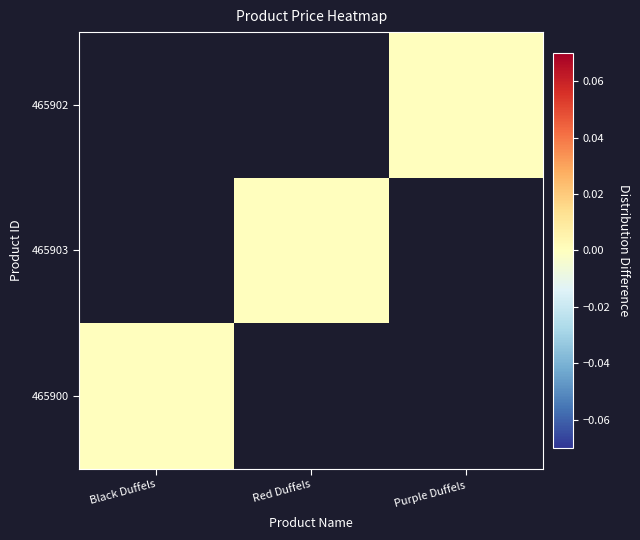

At which label does 465903 reach its peak?

Black Duffels